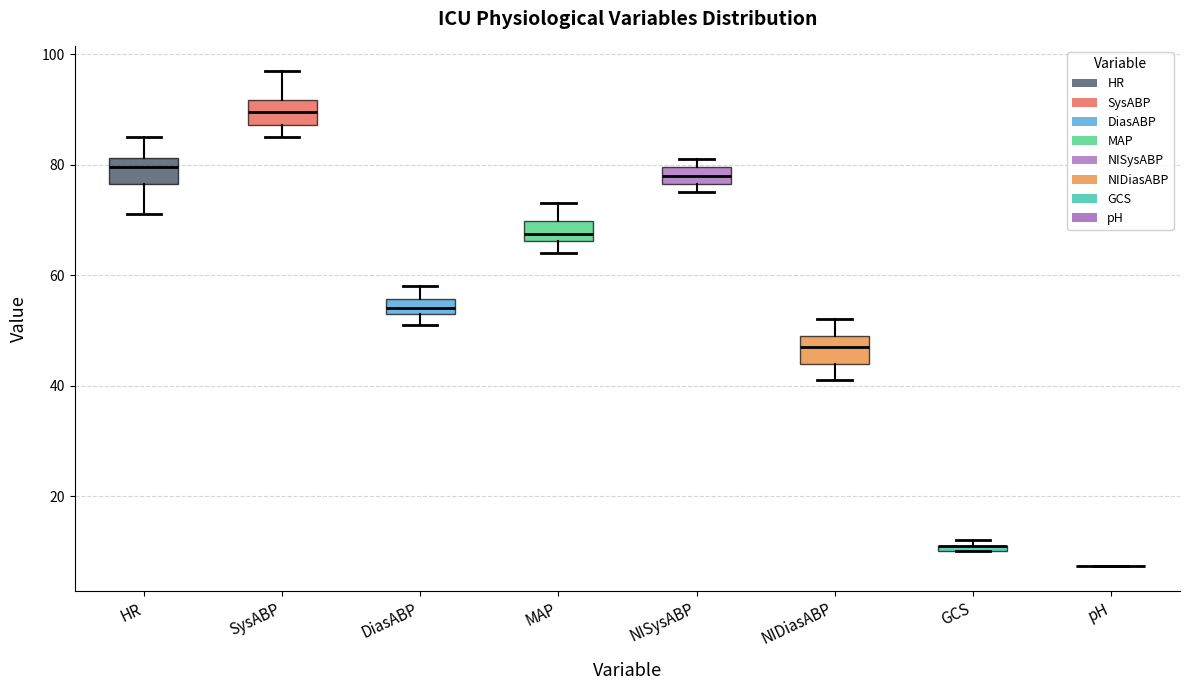

Where is the lower edge of the box for GCS on the y-axis? The values are not printed on the chart, so give them approximately, as read against the axis.

10